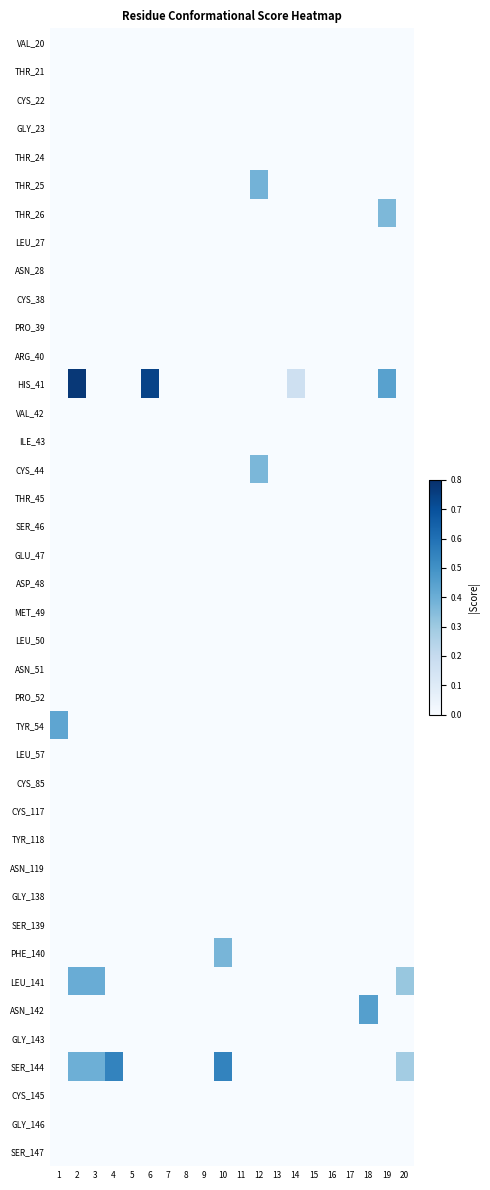

What is the spread (max minus min) of values at 12?

0.4